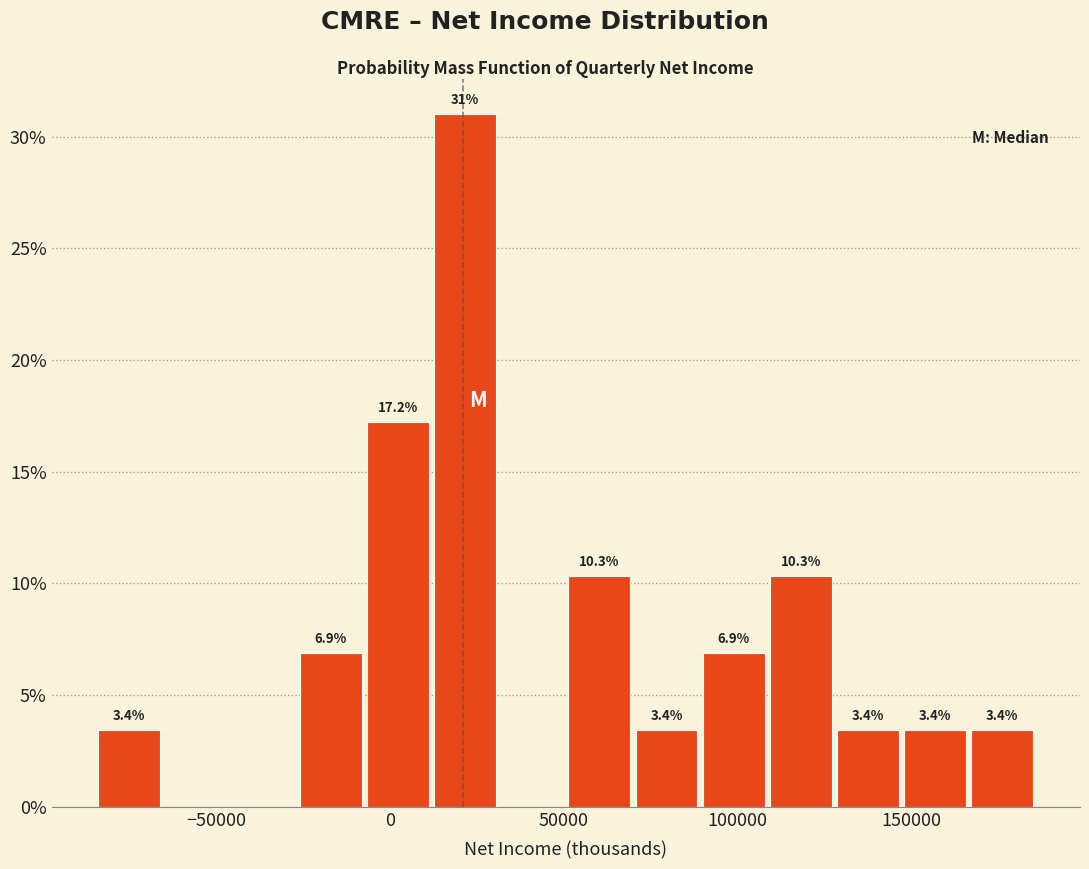

Around what value on the x-axis is the tallest bar? Give the approximate position of its centre, as read against the axis.

20000